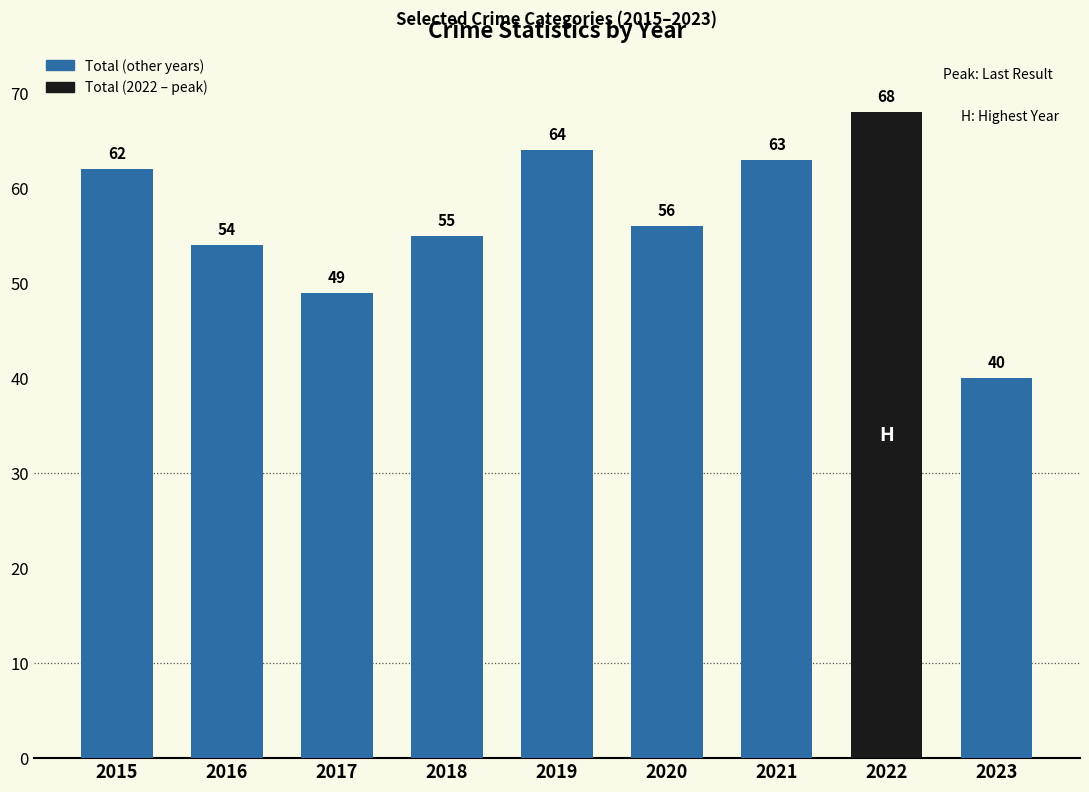

Count the number of categories in the chart.

9